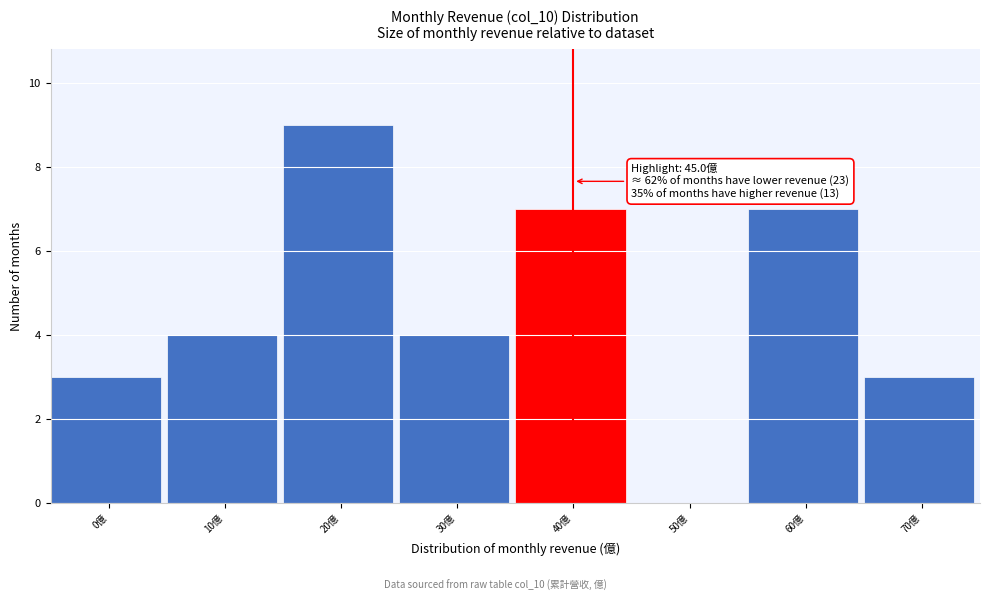

Reading left to right, transcribe all the data shown in this chart.

0億=3	10億=4	20億=9	30億=4	40億=7	50億=0	60億=7	70億=3